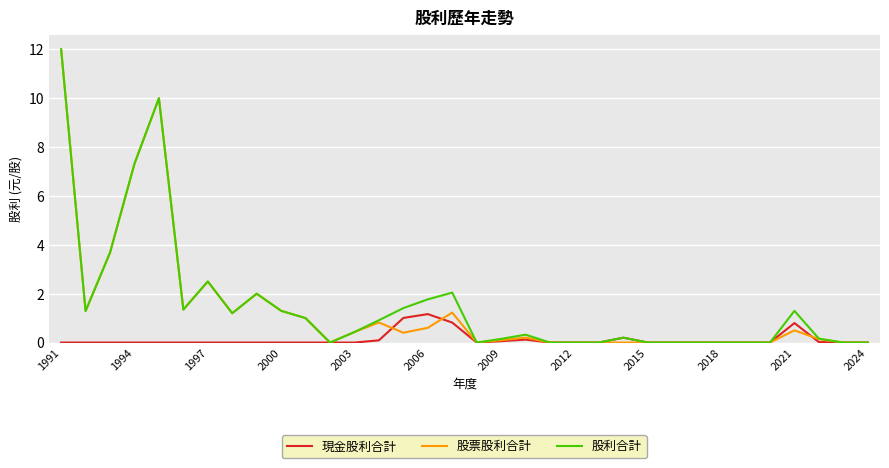

What is the maximum value for 股票股利合計?

12.0